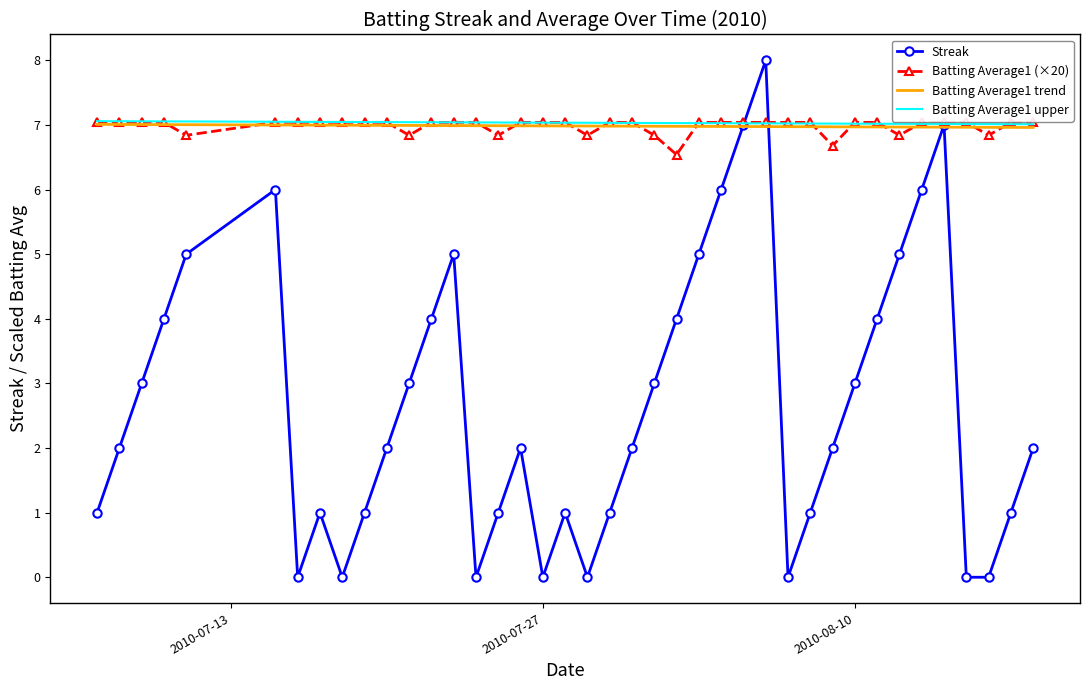

At how many categories does at least one series exceed 3?

40